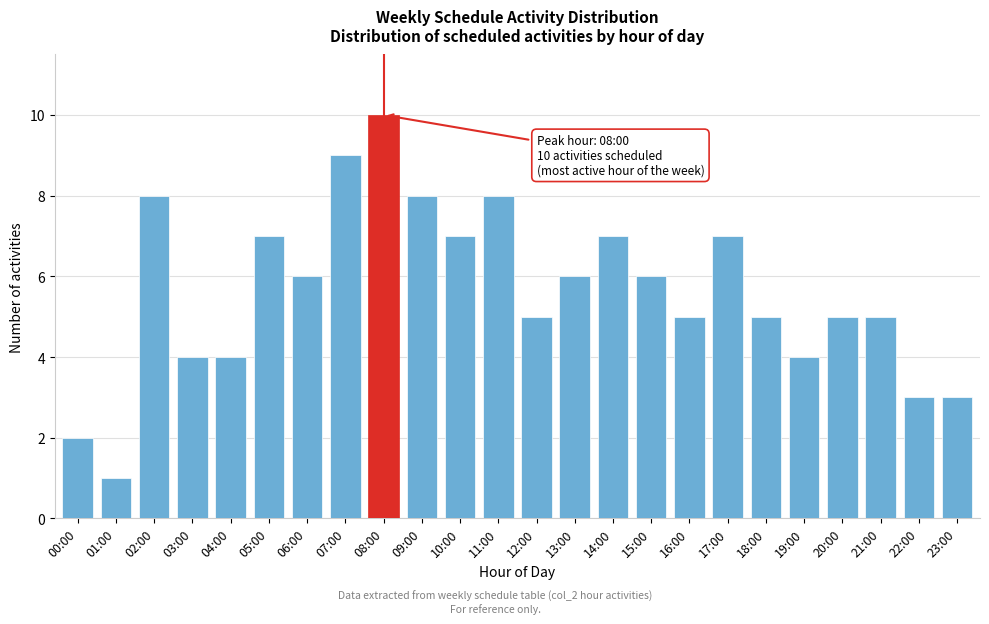

Reading right to left, what are all the values shown in this chart?

23:00=3	22:00=3	21:00=5	20:00=5	19:00=4	18:00=5	17:00=7	16:00=5	15:00=6	14:00=7	13:00=6	12:00=5	11:00=8	10:00=7	09:00=8	08:00=10	07:00=9	06:00=6	05:00=7	04:00=4	03:00=4	02:00=8	01:00=1	00:00=2